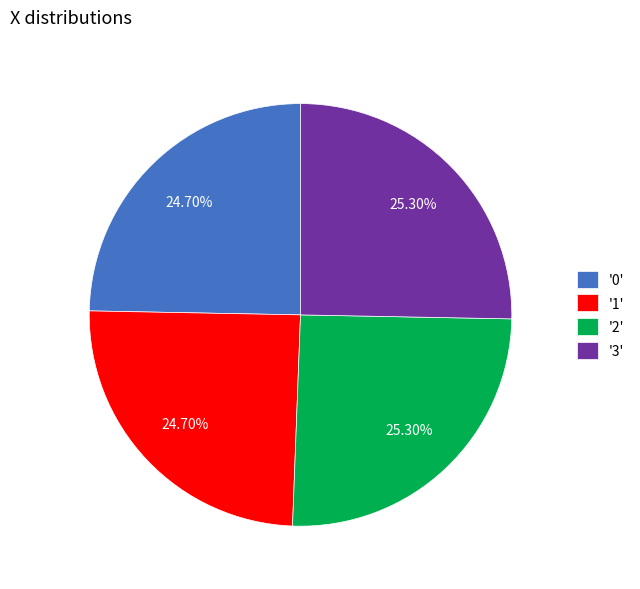

Which has a higher value, '0' or '2'?

'2'